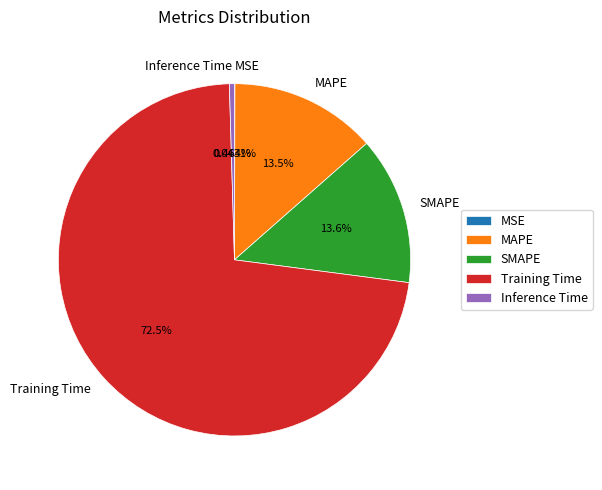

Combined, do SMAPE and Training Time account for over 50%?

Yes